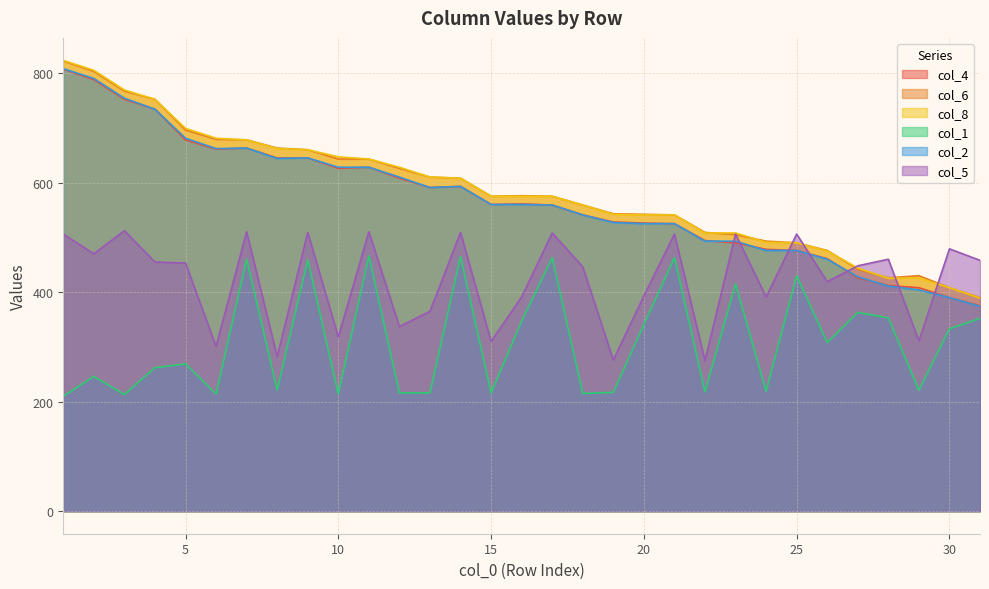

Where is the first local maximum for col_8?

29